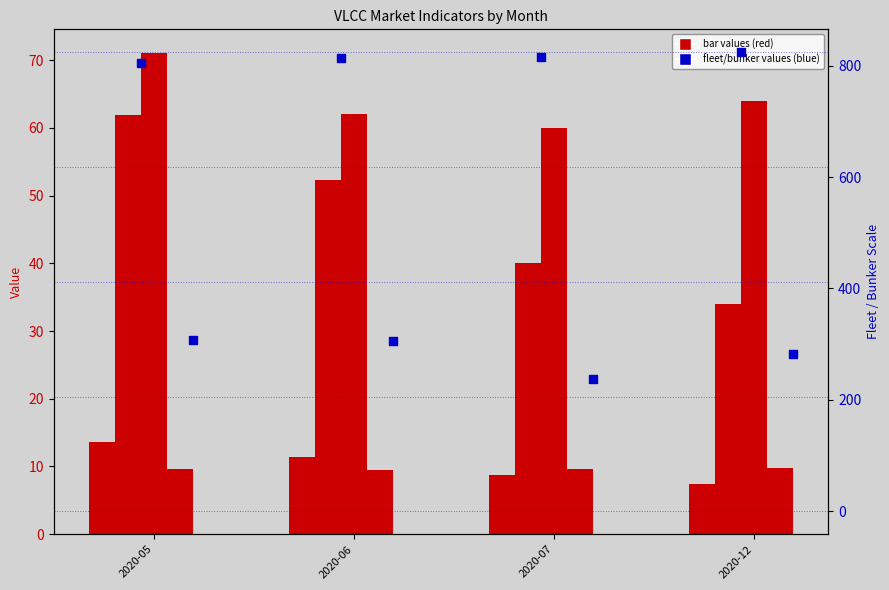

At how many categories does at least one series exceed 696?

4